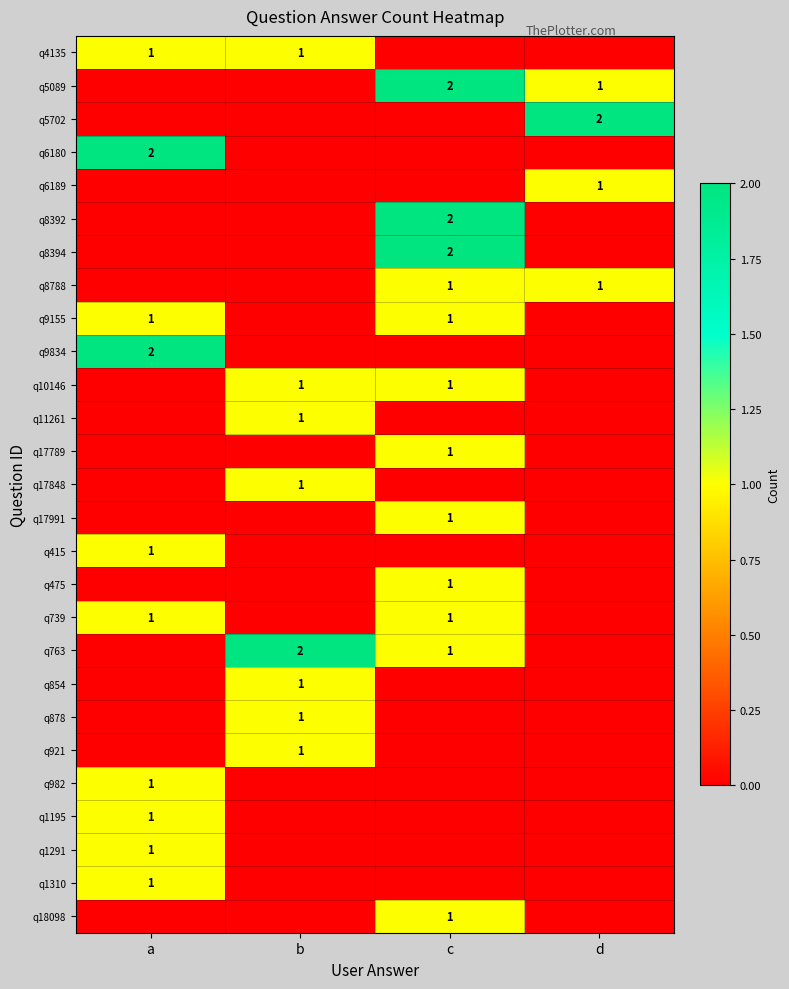

The value of q739 at a is 1. True or false?

True